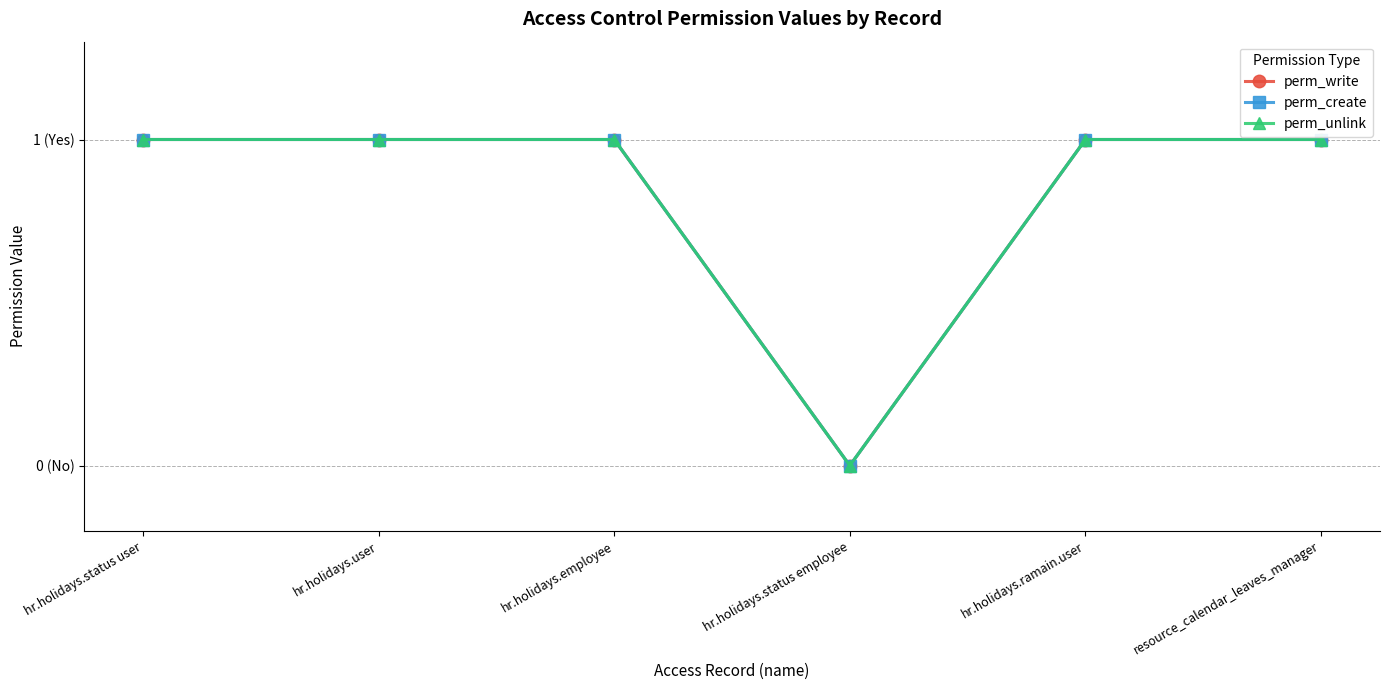

Which category has the lowest value across all series?

hr.holidays.status employee